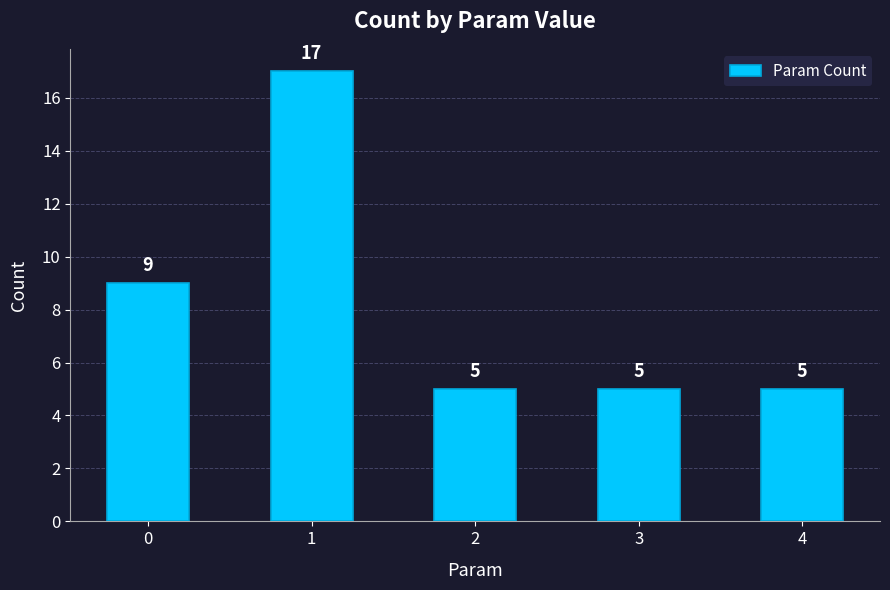

Reading left to right, extract all data points from this chart.

9	17	5	5	5